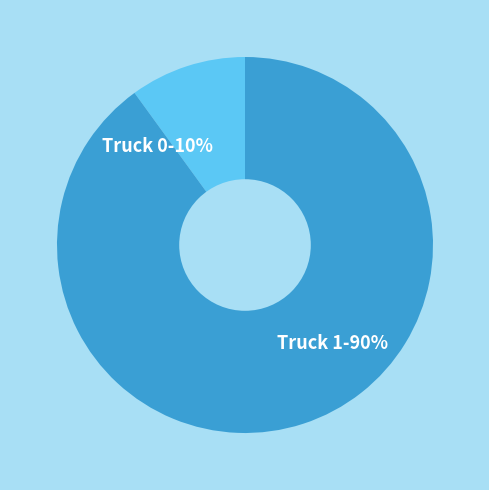

Which has a higher value, Truck 1 or Truck 0?

Truck 1